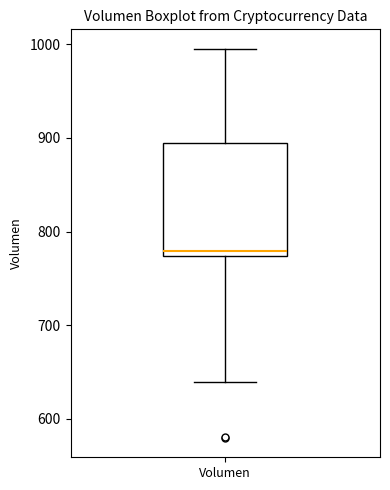

Transcribe this box plot: give where the median line is, the range the box spans, and where the two whiskers end, as read against the y-axis. The values are not printed on the chart, so give them approximately, as read against the axis.

median 780, box 770 to 890, whiskers 640 to 1000